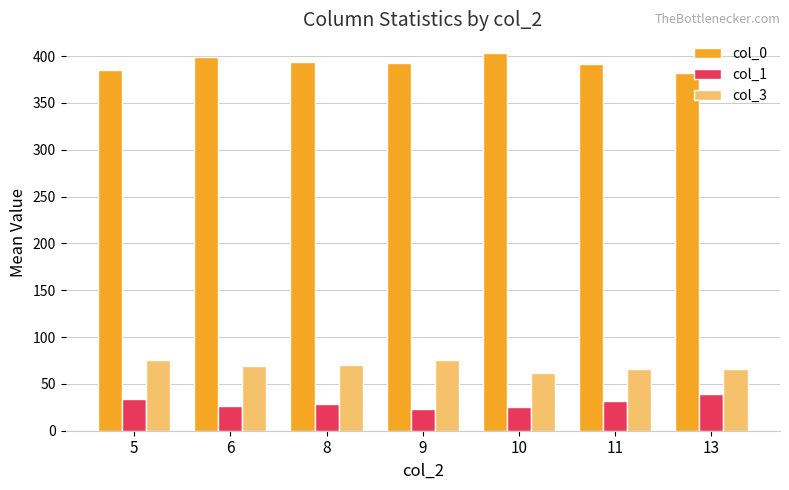

The value of col_1 at 8 is 28.3. True or false?

True